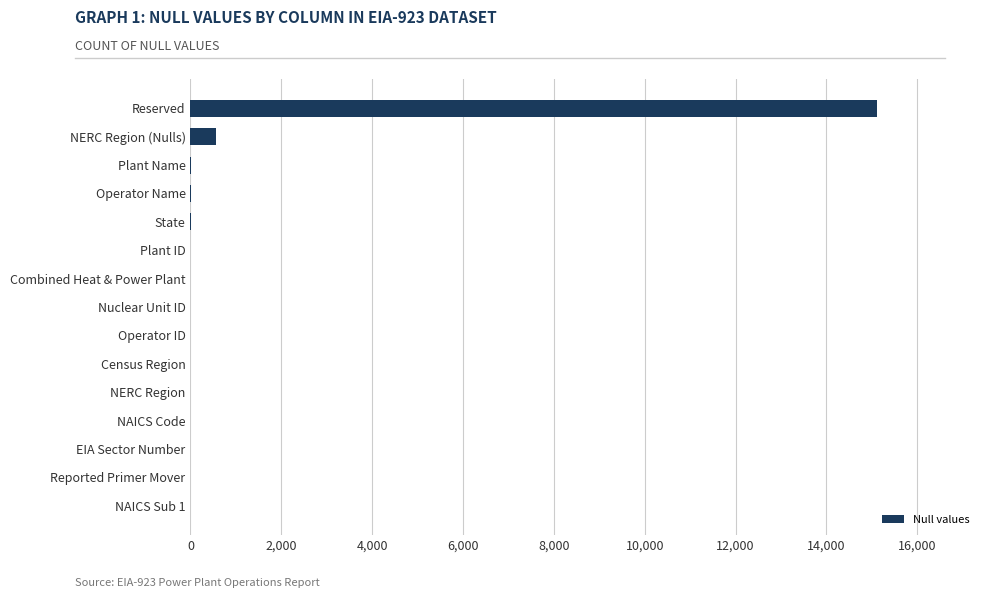

What is the sum of all values?

15683